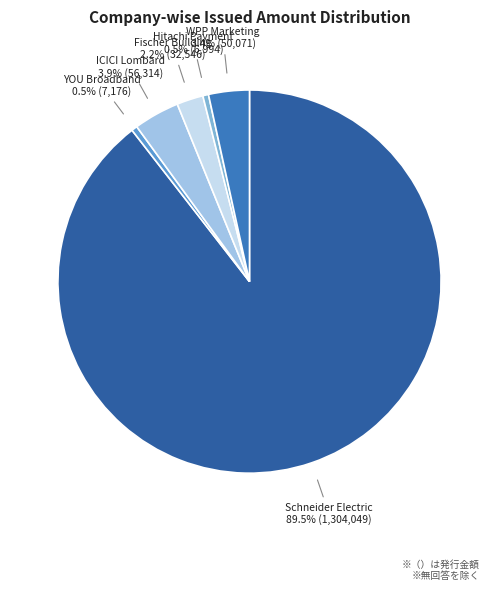

What is the largest slice in the pie chart?

Schneider Electric